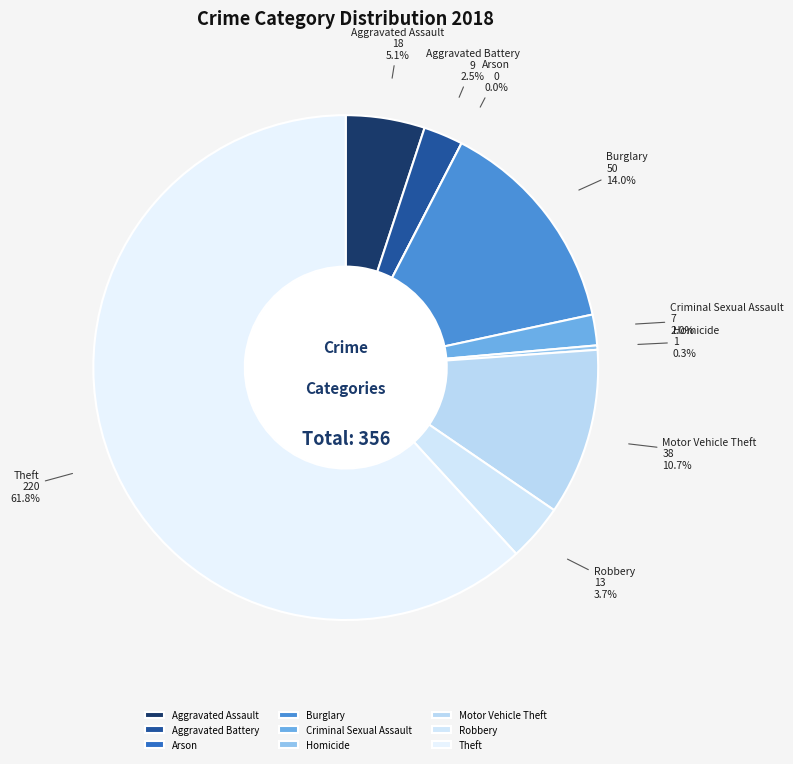

To the nearest percent, what is the difference between the largest and smallest slice percentages?

62%